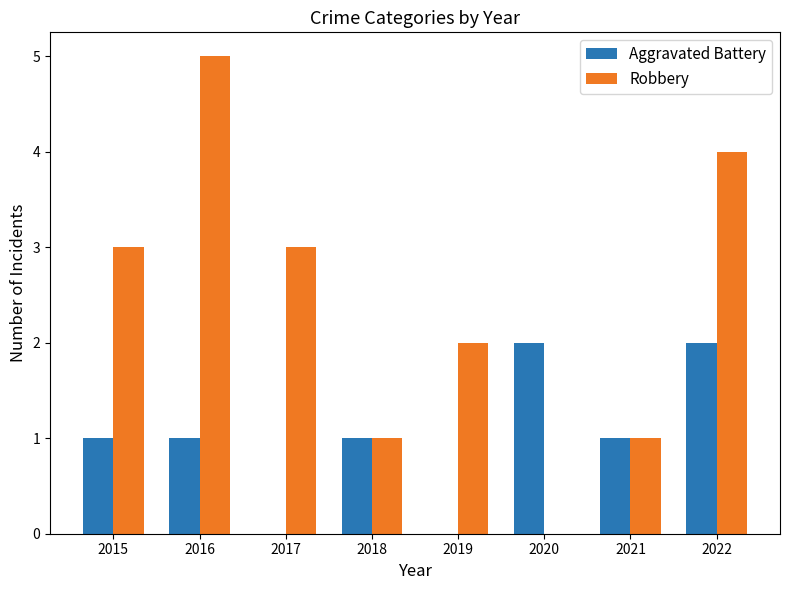

Which category has the highest value across all series?

2016